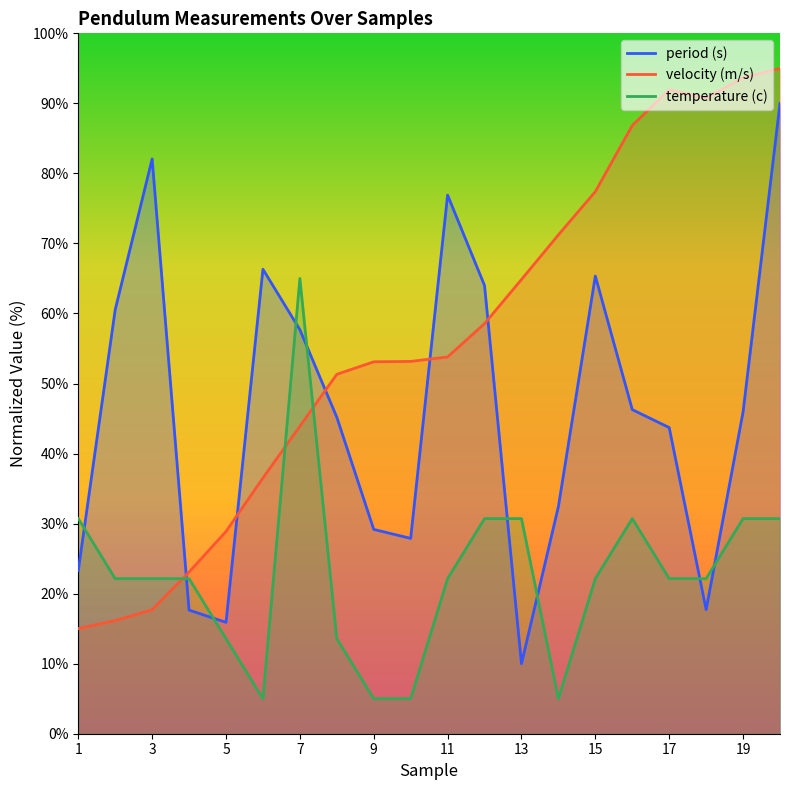

At how many categories does at least one series exceed 9?

20